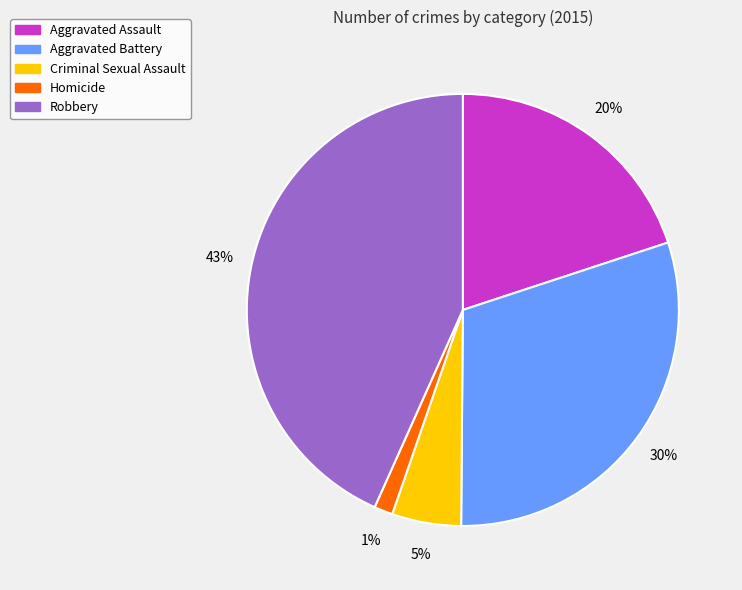

Approximately how many times larger is the value at Aggravated Battery compared to Robbery?

0.7